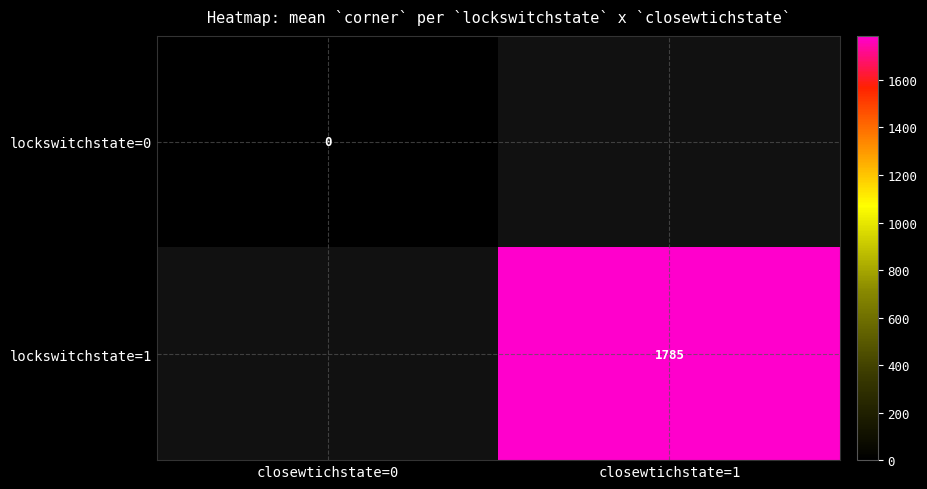

Is the value of lockswitchstate=1 at closewtichstate=1 greater than the value of lockswitchstate=0 at closewtichstate=0?

Yes